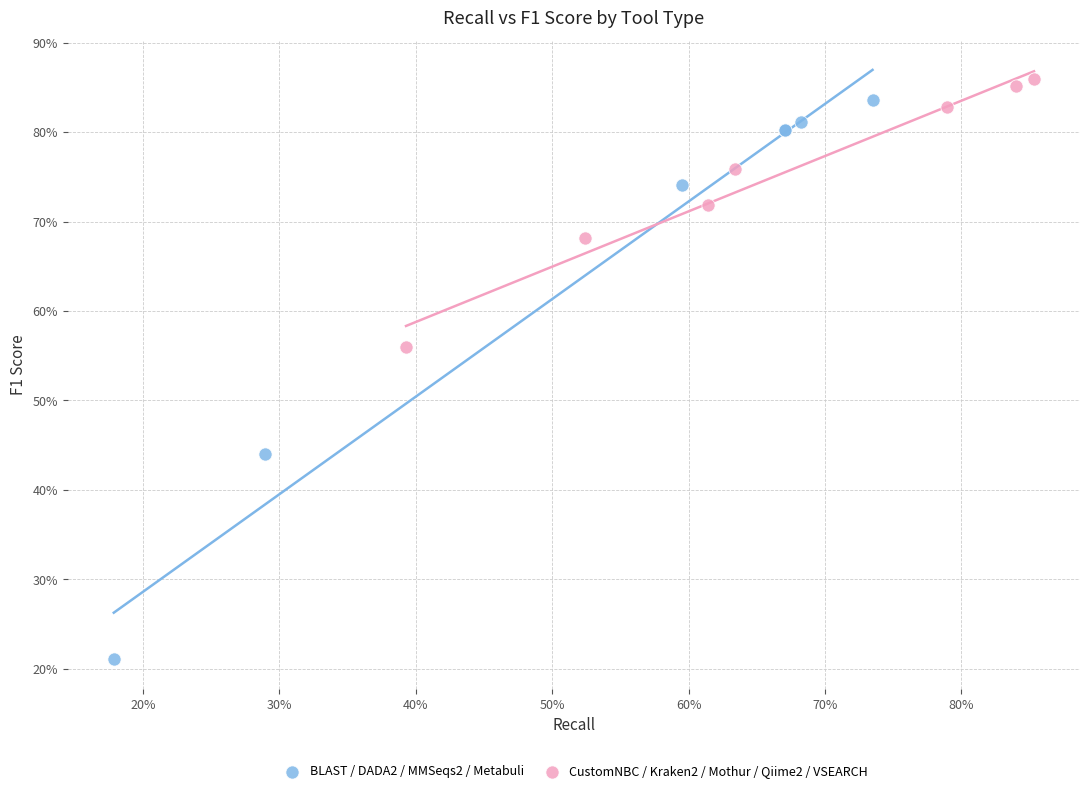

Which series contains the highest Y value?

CustomNBC / Kraken2 / Mothur / Qiime2 / VSEARCH